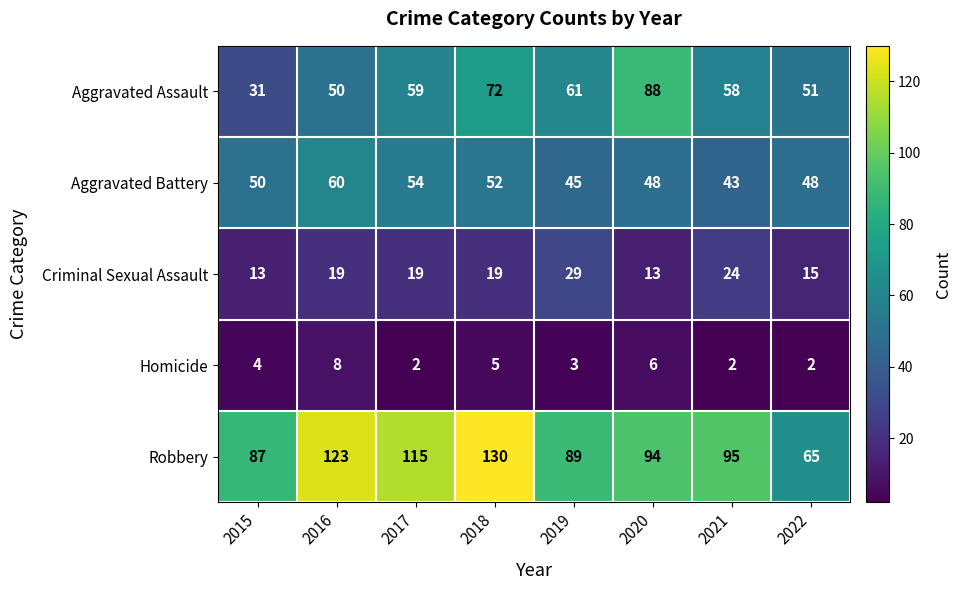

What is the difference between the second highest and second lowest values in the Aggravated Assault series?

22